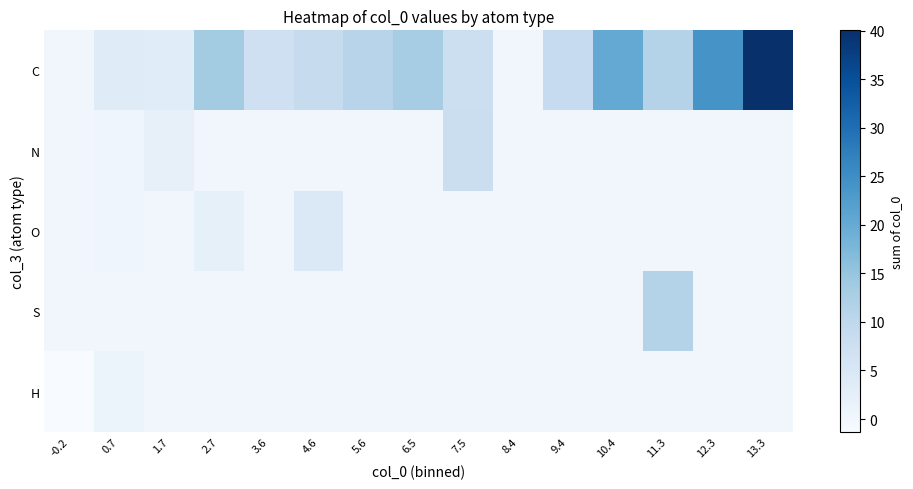

What is the difference between the highest and lowest values at 12.3?

24.0